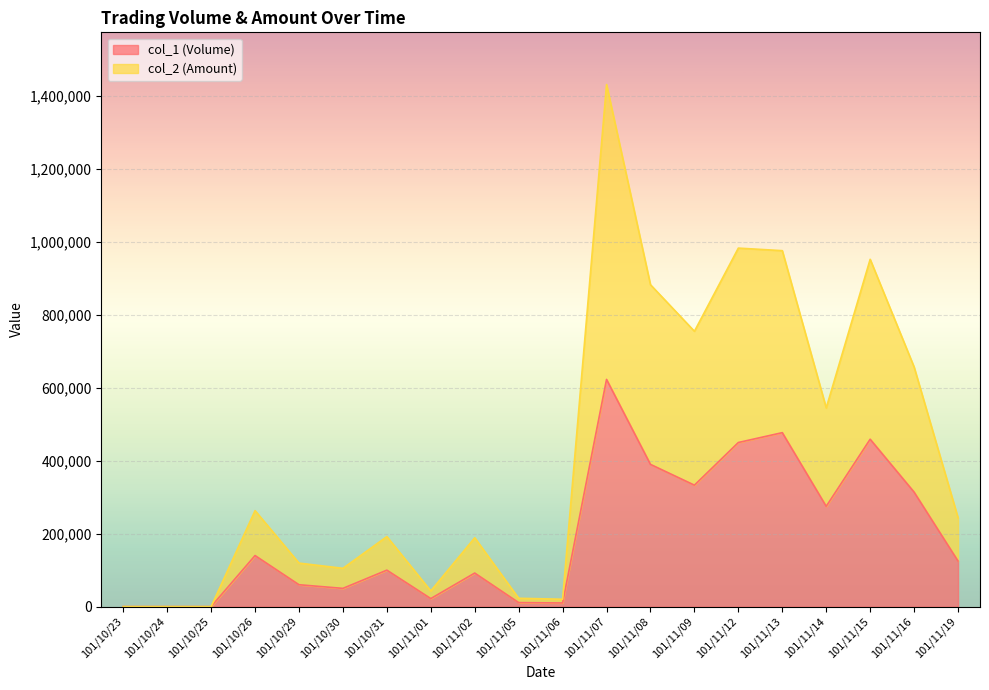

True or false: col_1 (Volume) has a value of 253104 at 101/10/25.

False